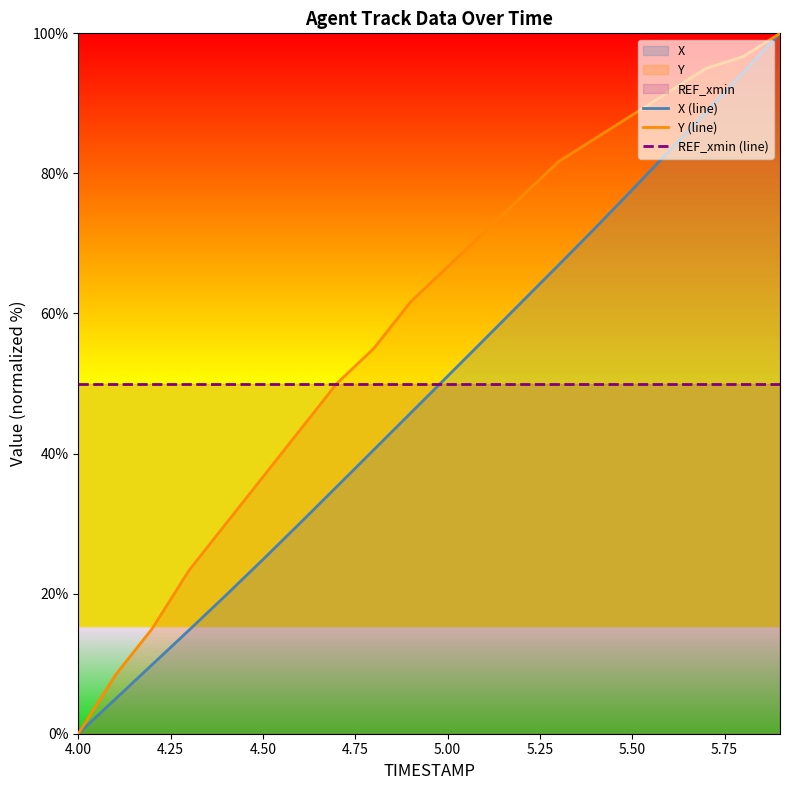

What is the greatest value displayed?

100.0